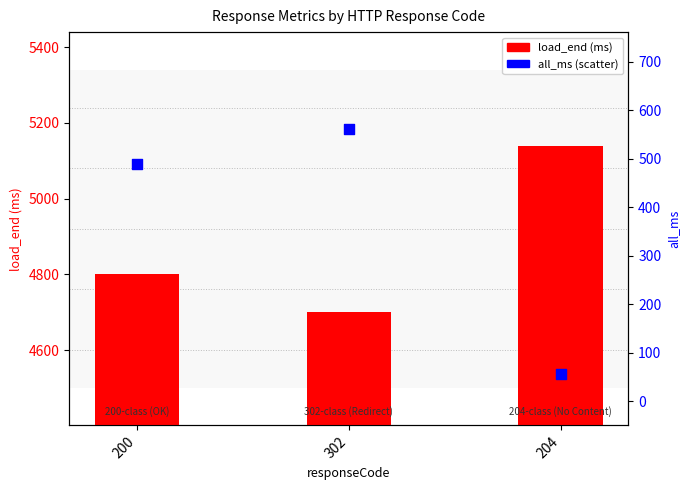

Is the value of all_ms (scatter) at 200 greater than the value of load_end (ms) at 200?

No